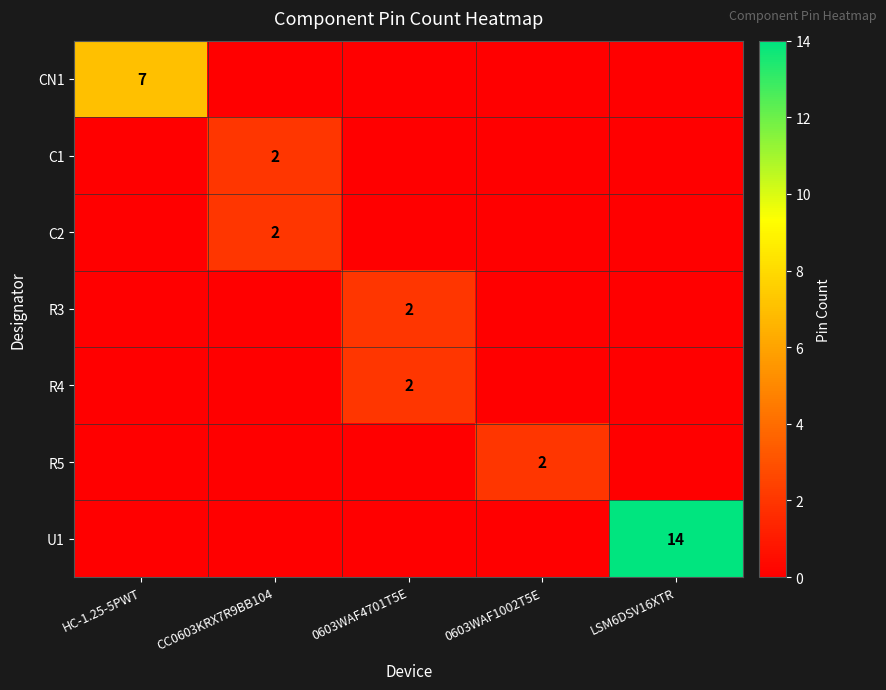

The value of C2 at CC0603KRX7R9BB104 is 1. True or false?

False